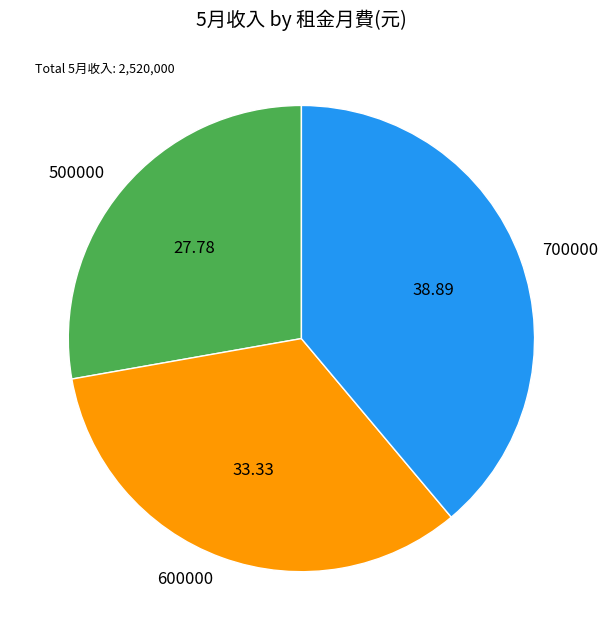

Is the sum of 600000 and 500000 greater than half?

Yes